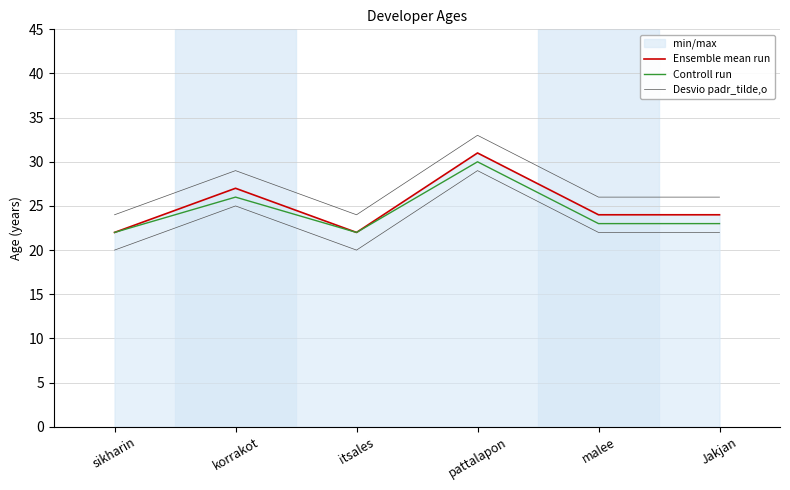

What is the difference between the highest and lowest values at itsales?

2